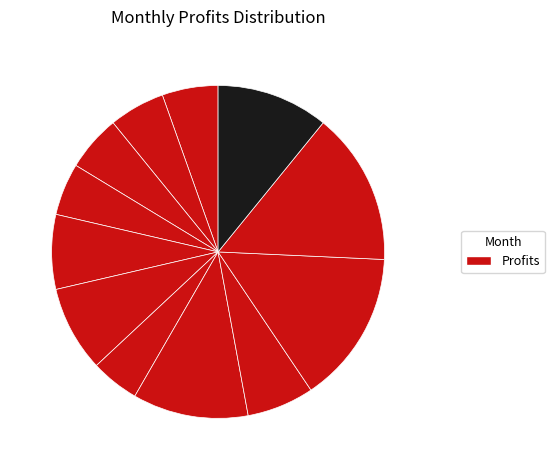

Rank the categories by value from highest to lowest.

10, 11, 8, 12, 6, 5, 9, 1, 2, 3, 4, 7